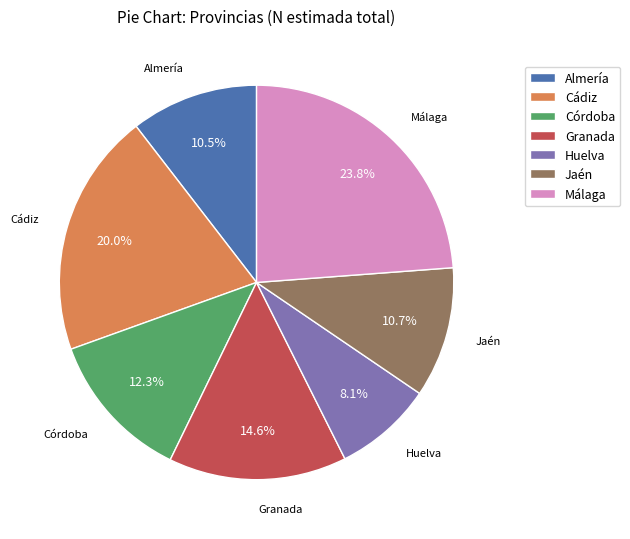

How much of the chart is everything except Córdoba?

87.7%